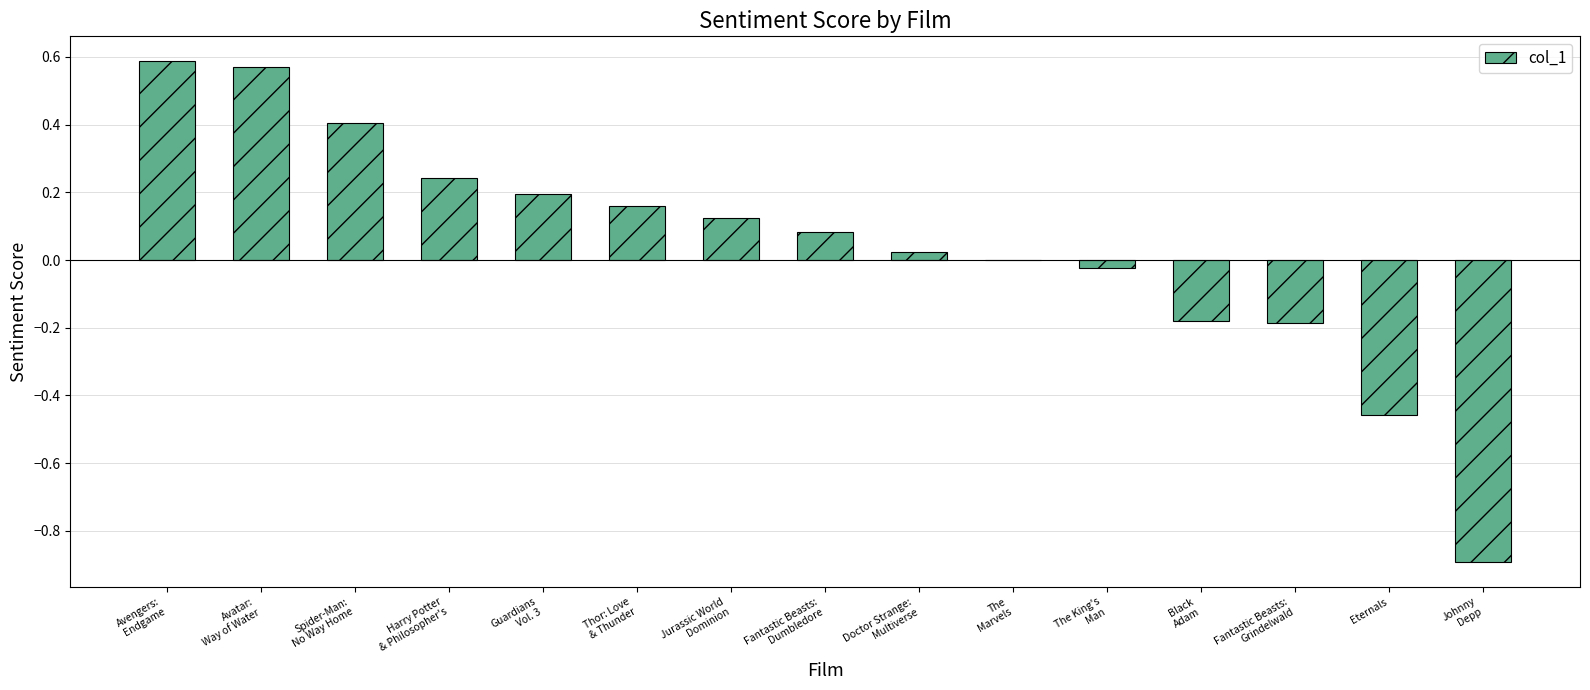

What is the sum of all values?

0.7